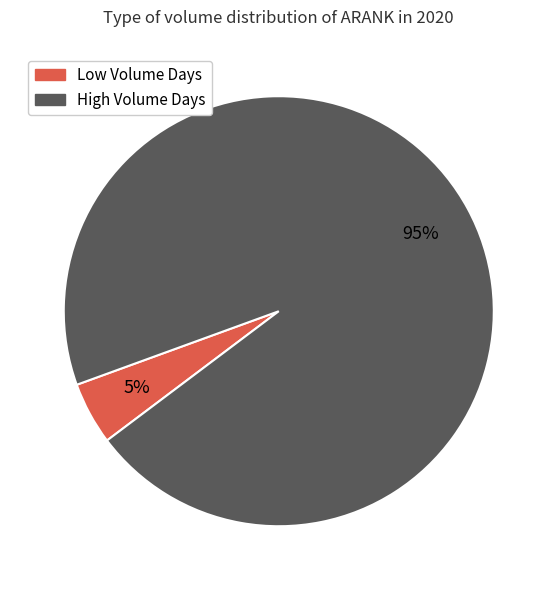

How many segments does this pie chart have?

2